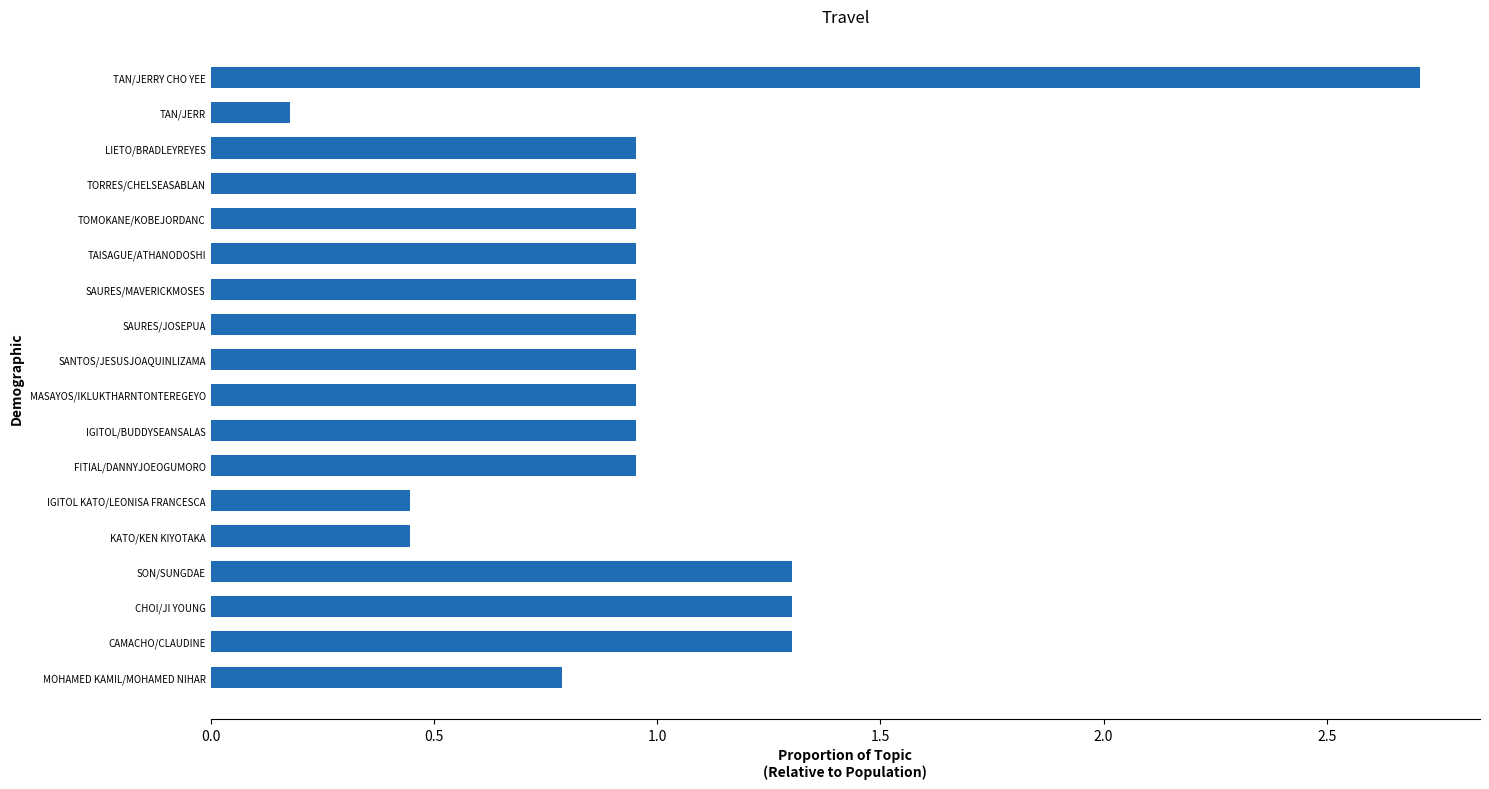

What is the sum of all values?

18.0